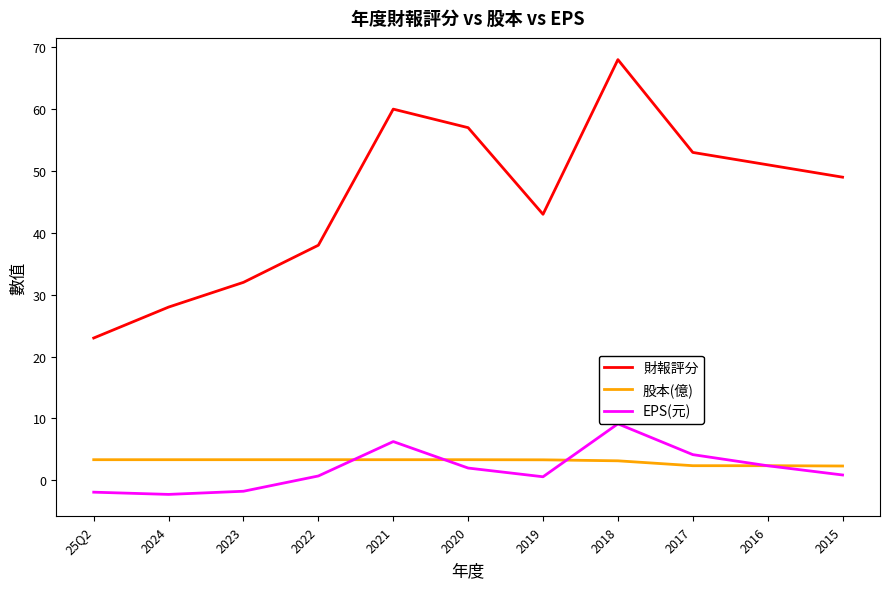

How many categories are shown in the chart?

11